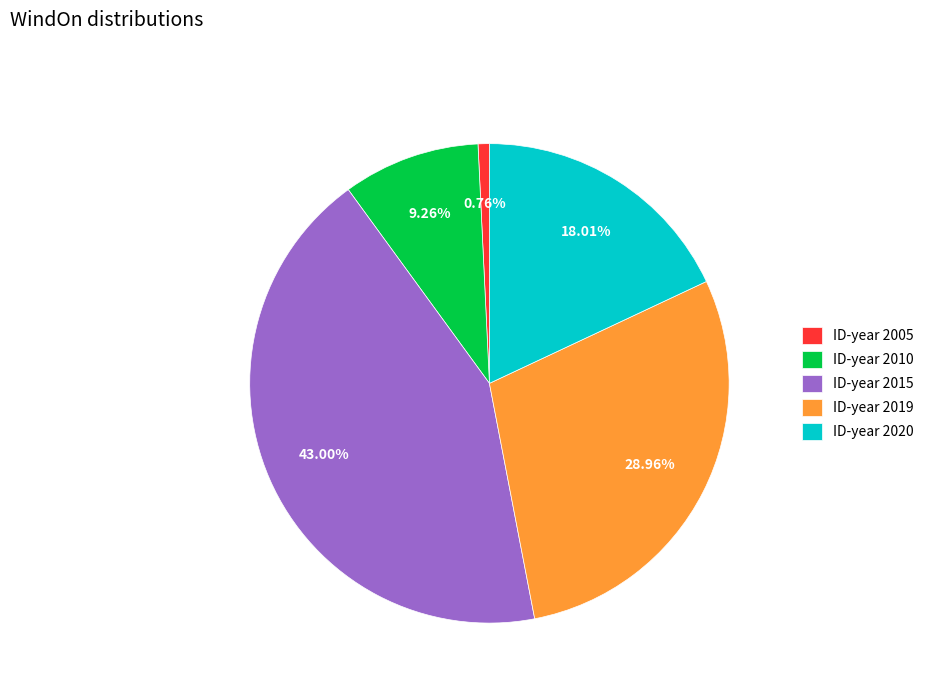

Which category has the smallest portion of the pie?

ID-year 2005